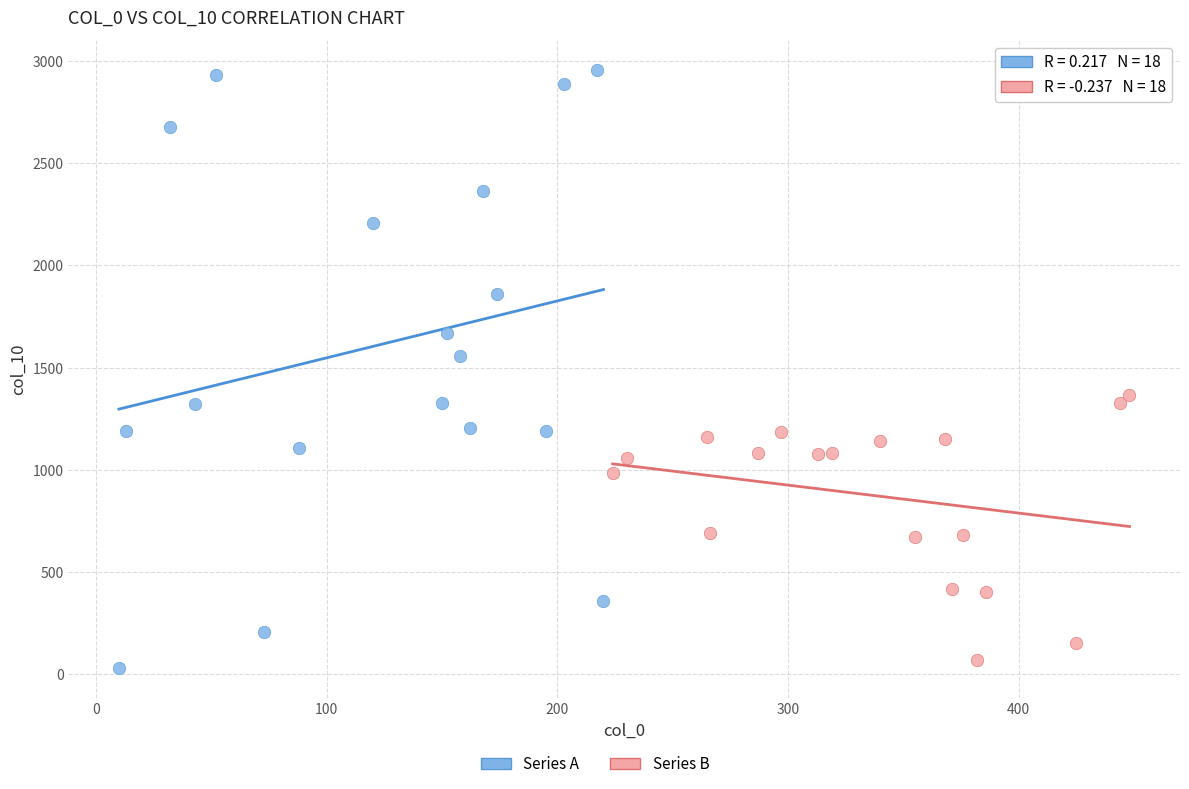

Which series reaches the minimum Y coordinate?

Series A